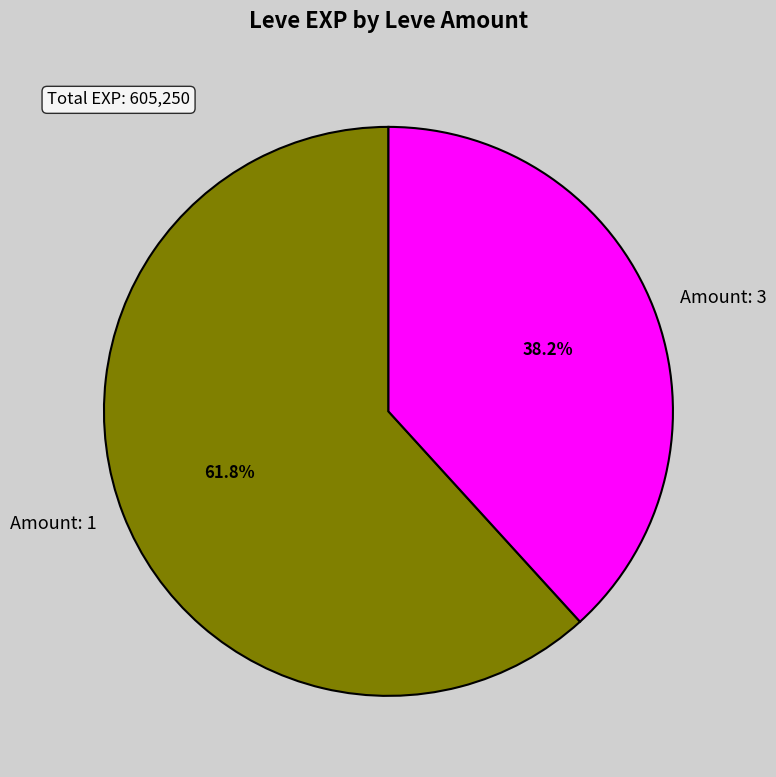

What is the majority slice?

Amount: 1